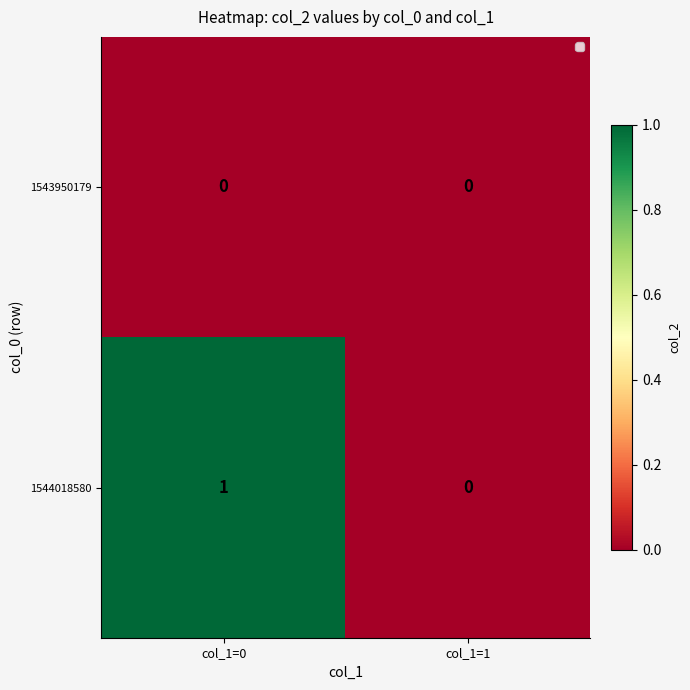

What is the greatest value displayed?

1